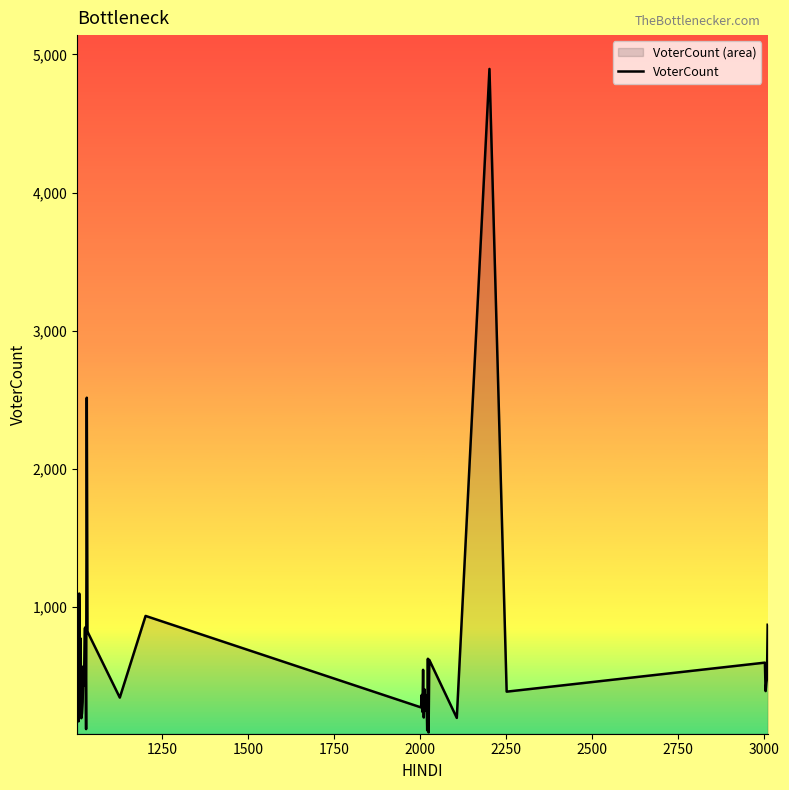

How many points are lower than both their immediate neighbors (excluding endpoints)?

15